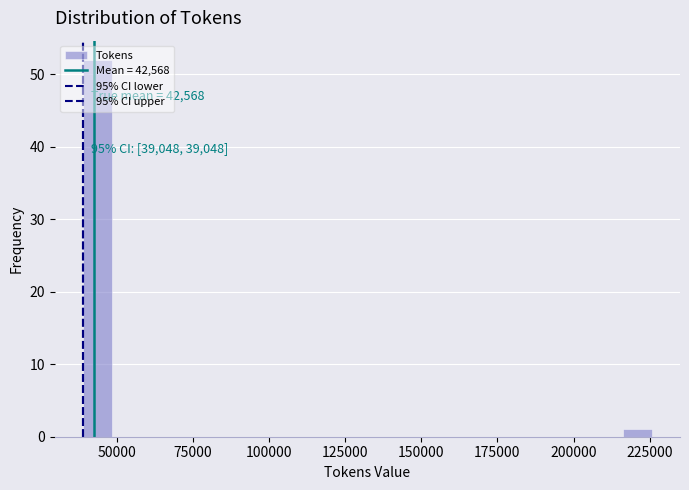

Around what value on the x-axis is the tallest bar? Give the approximate position of its centre, as read against the axis.

45000